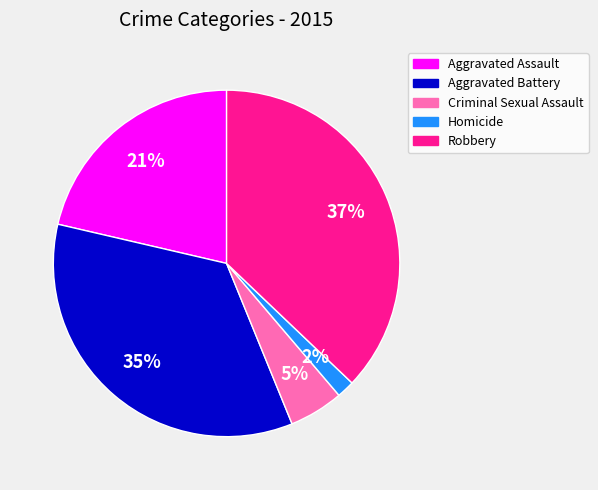

Does any single category account for the majority?

No